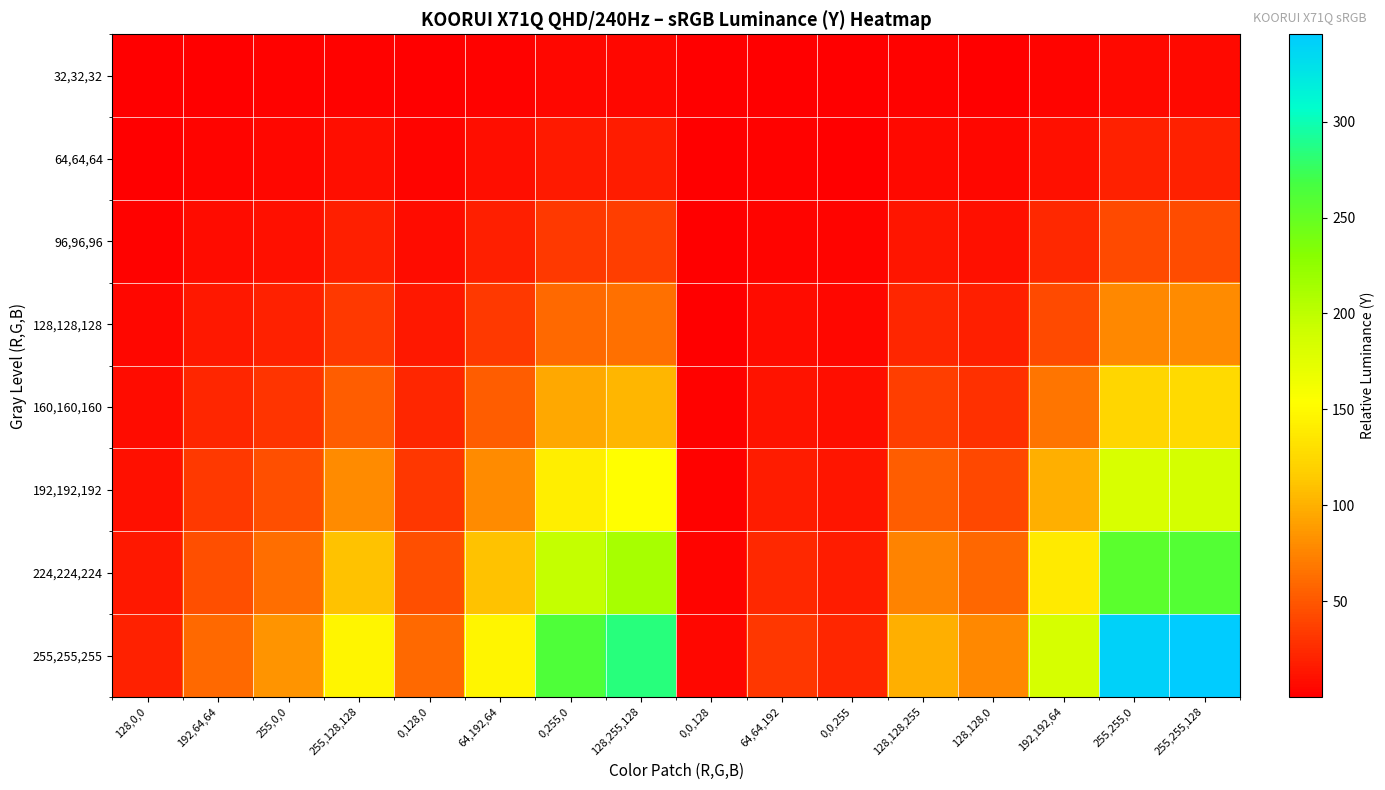

How many categories are shown in the chart?

16